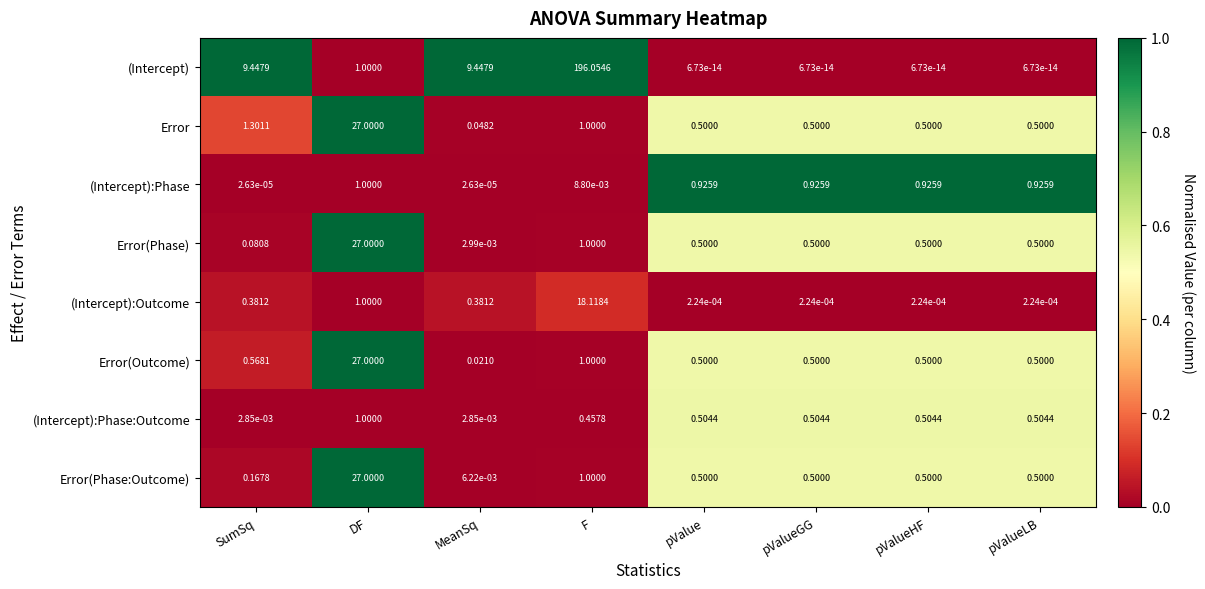

At which label is Error(Phase) closest to 13?

F